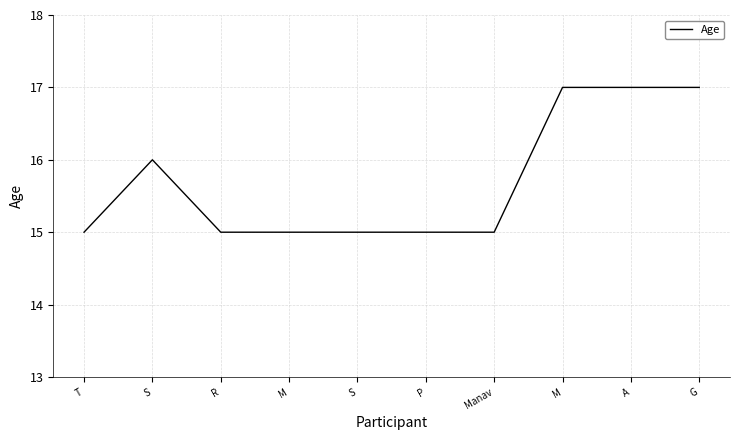

Does the chart have visible grid lines?

Yes